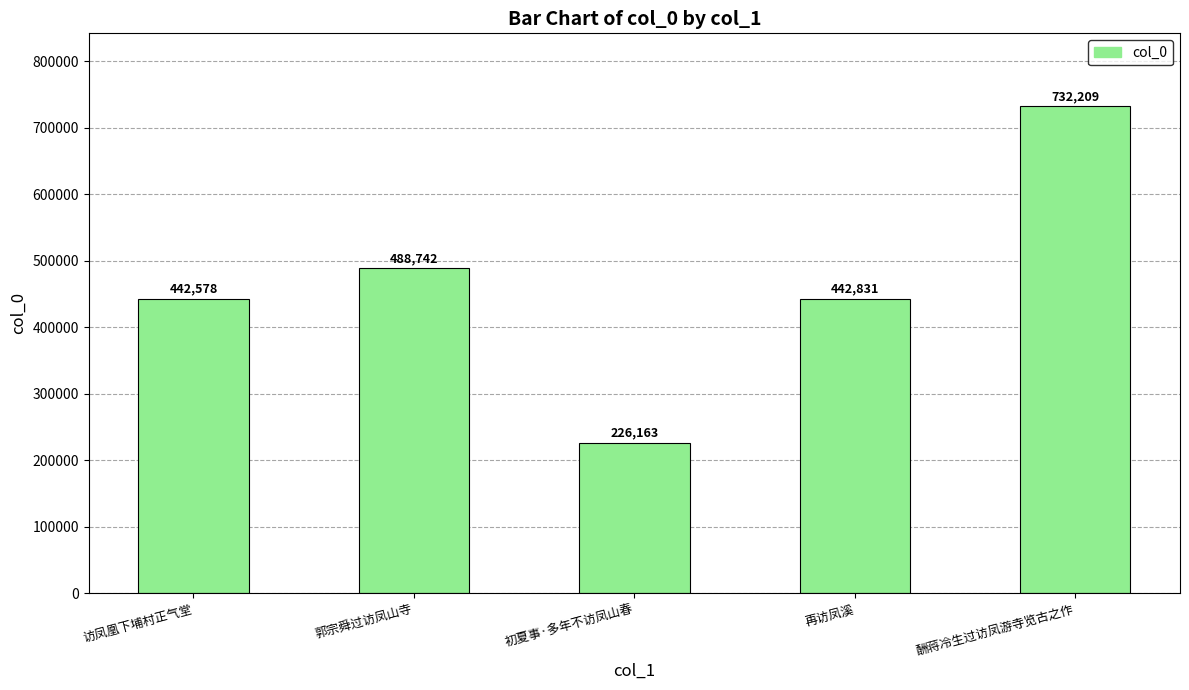

What is the smallest value displayed?

226163